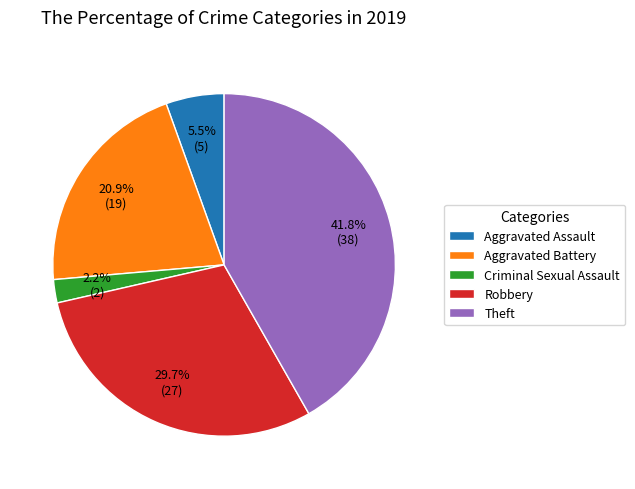

What portion of the pie excludes Robbery?

70.3%